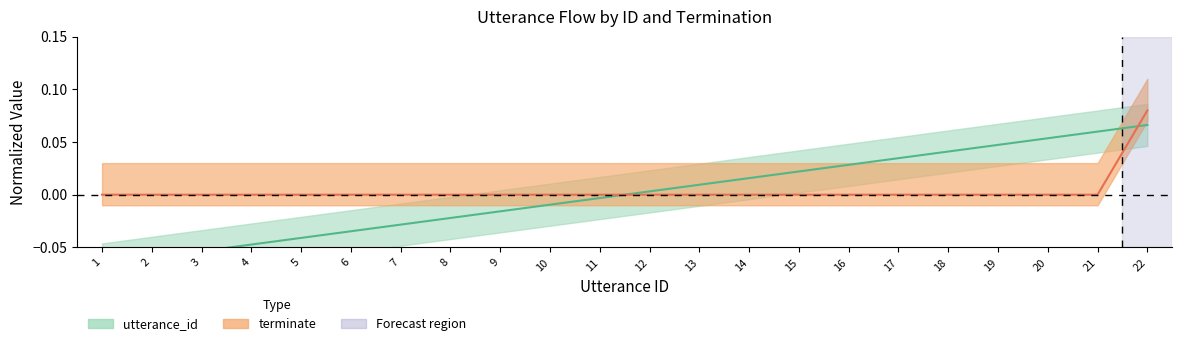

Which series changed the most between 2 and 9?

utterance_id